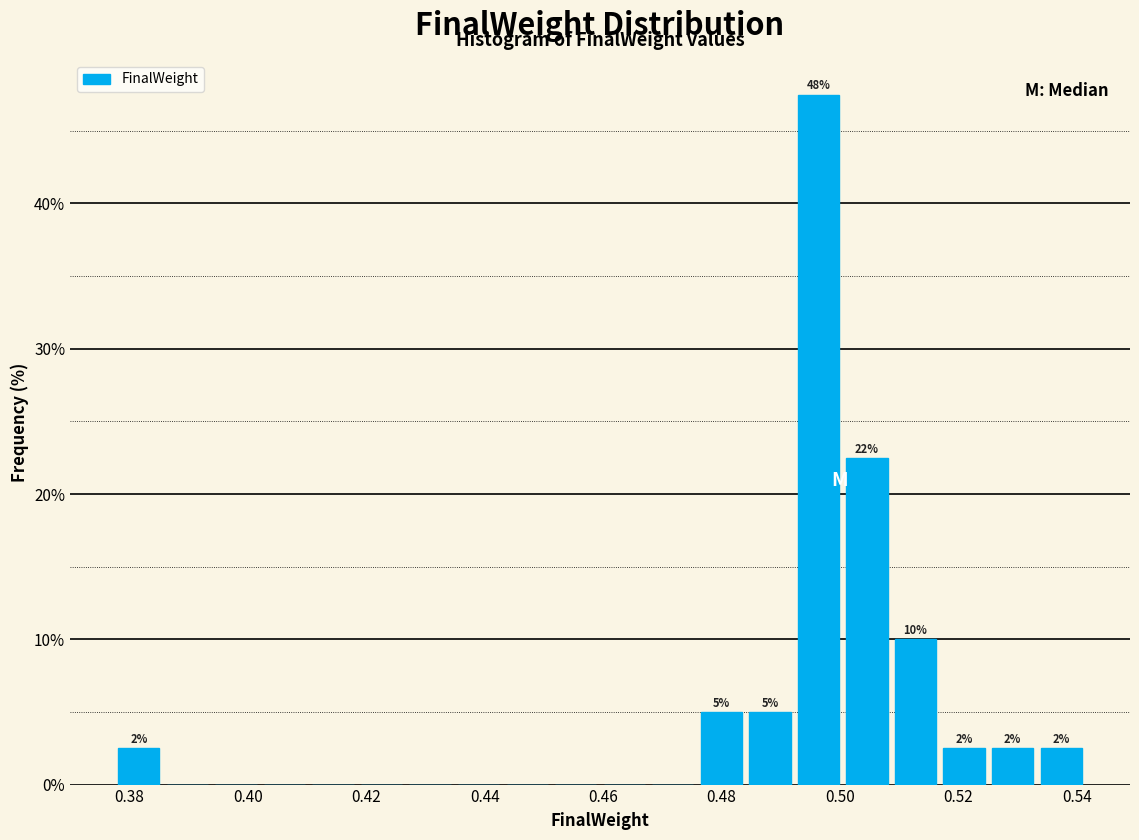

Over which range of the x-axis is the bar tallest?

0.492 to 0.500